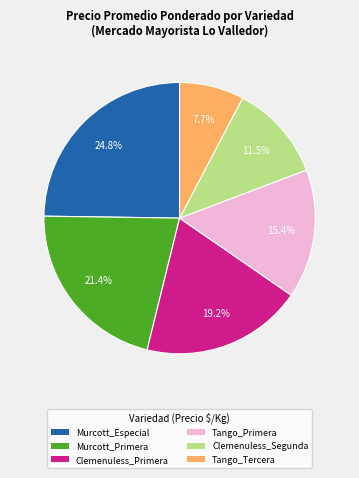

To the nearest percent, what percentage of the pie is Murcott_Especial?

25%